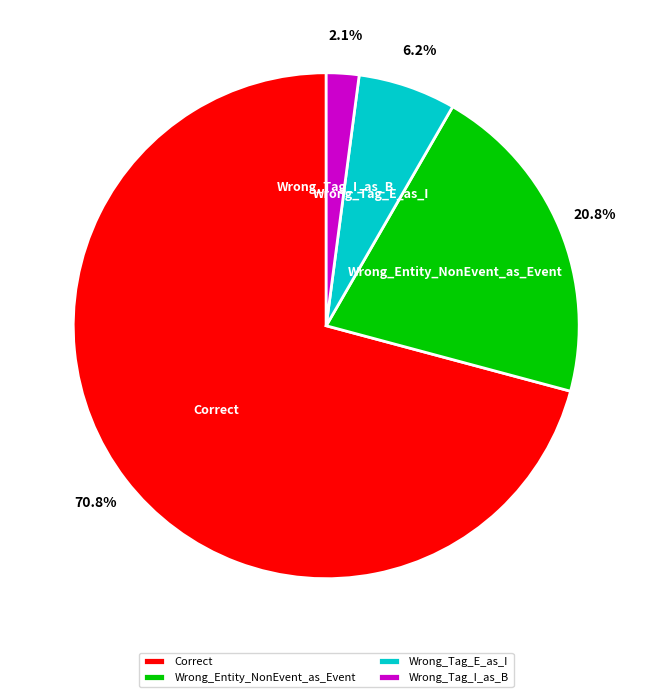

What is the majority slice?

Correct